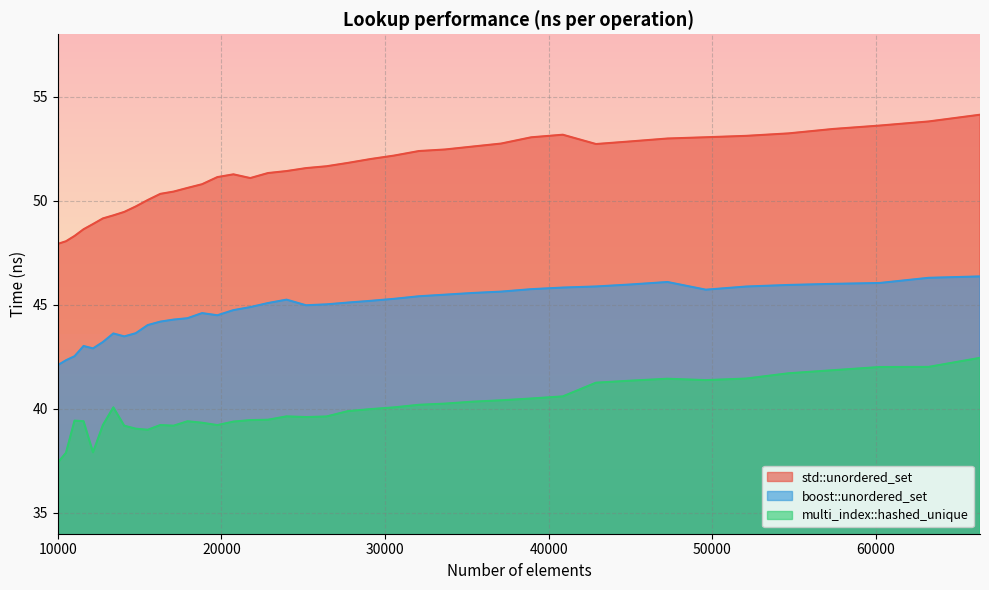

The value of multi_index::hashed_unique at 49605 is 41.4. True or false?

True